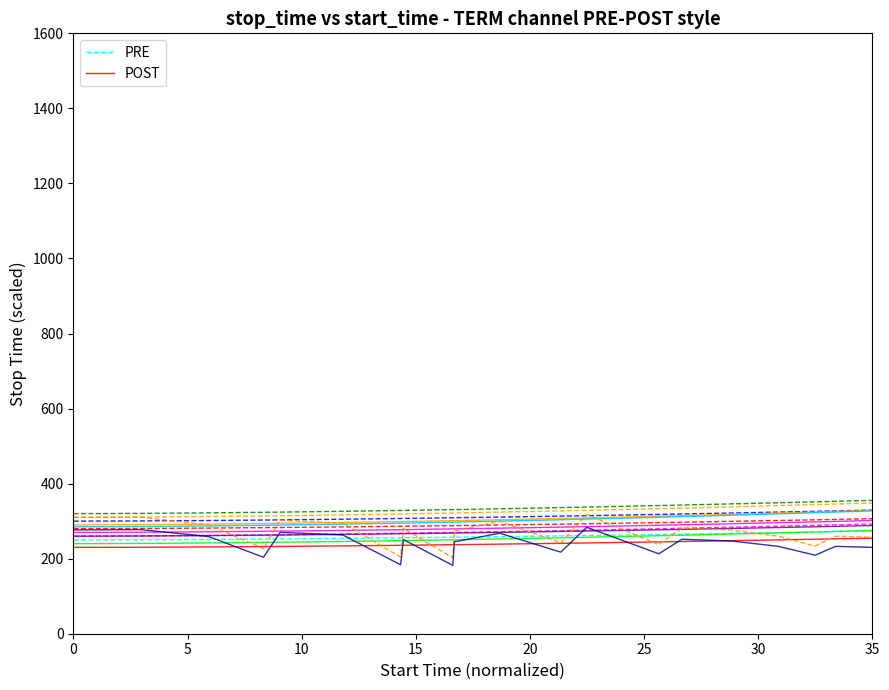

At how many categories does at least one series exceed 254?

15